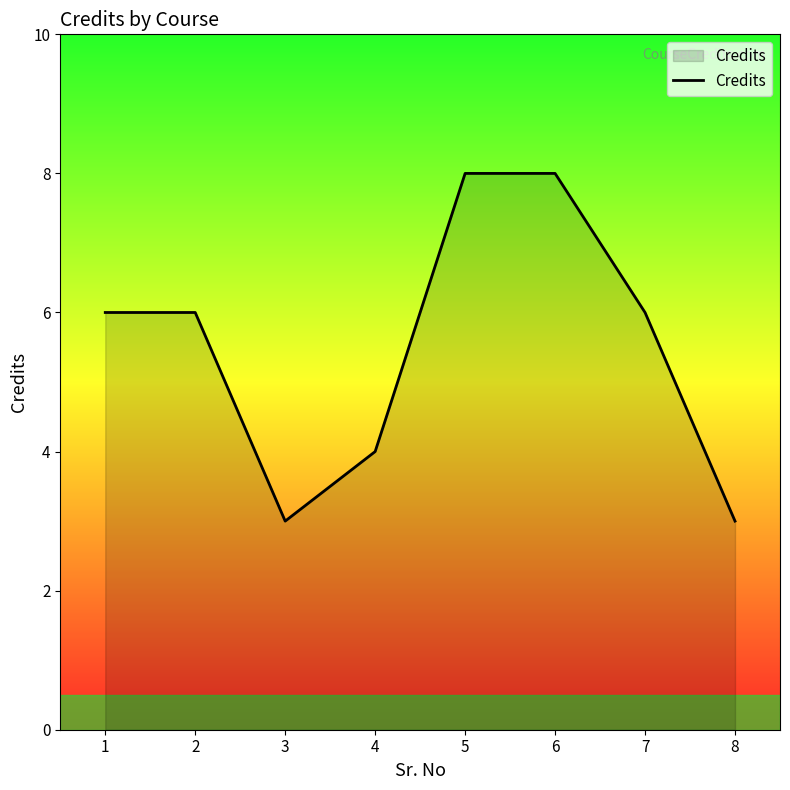

How many interior local valleys (lower than both neighbors) does the data have?

1